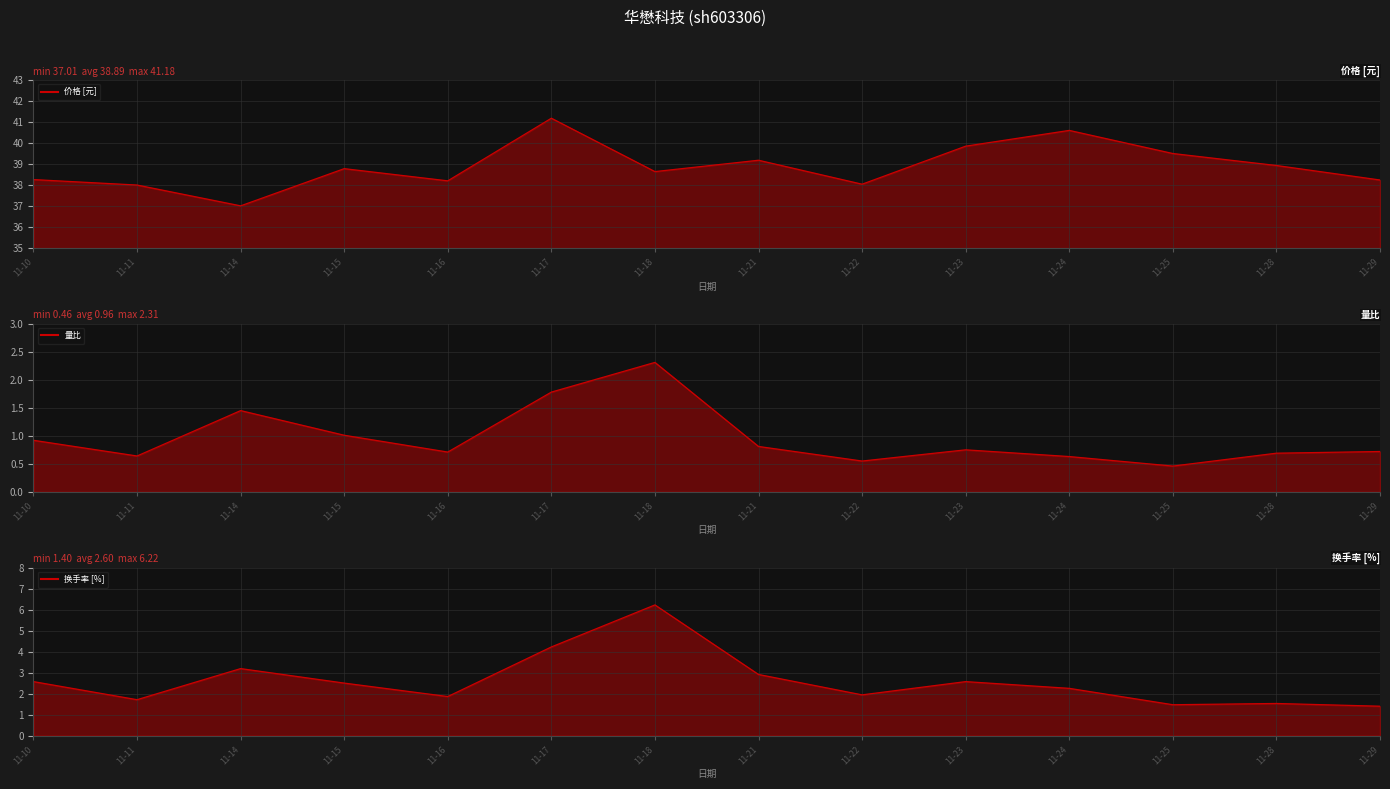

What is the sum of all 价格 values?

544.4